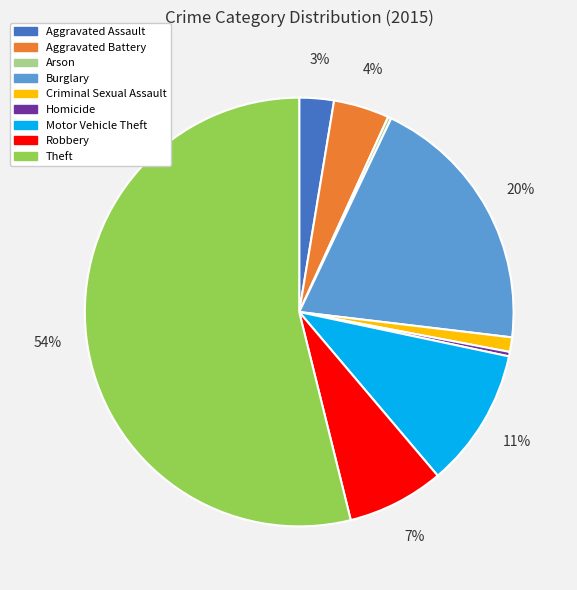

Which slice is the largest?

Theft